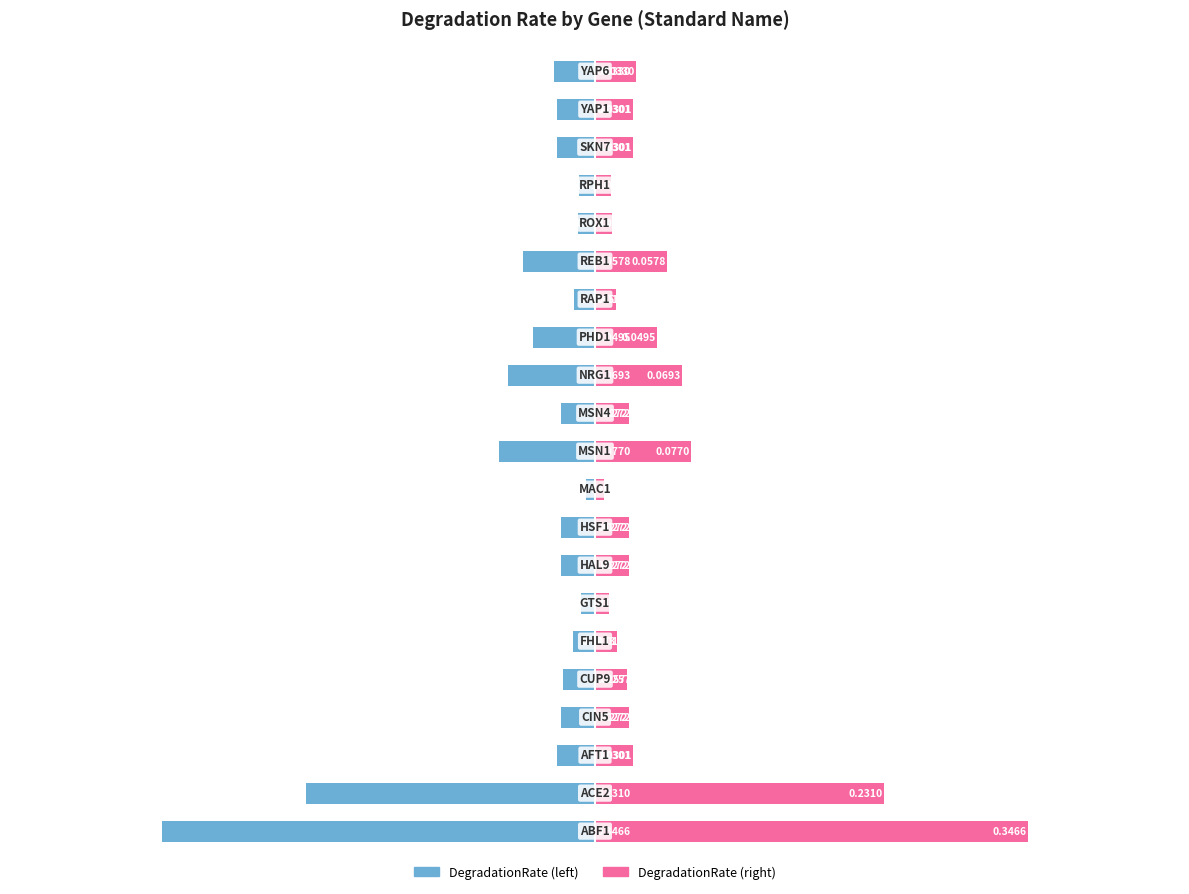

List the labels in order of DegradationRate (right) value, largest first.

0, 1, 10, 12, 15, 13, 20, 2, 18, 19, 3, 7, 8, 11, 4, 5, 14, 16, 17, 6, 9